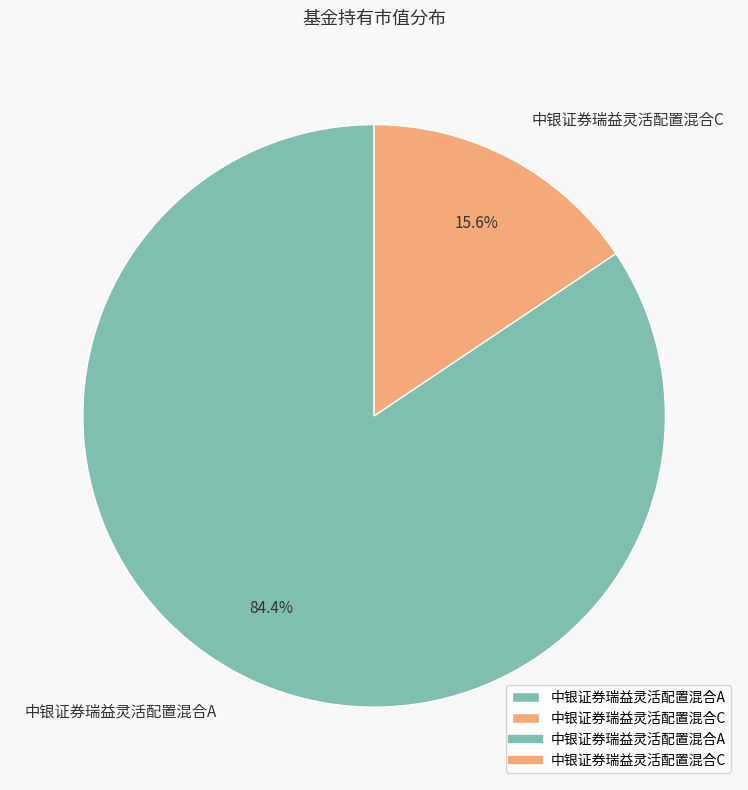

True or false: 中银证券瑞益灵活配置混合A accounts for 77% of the total.

False